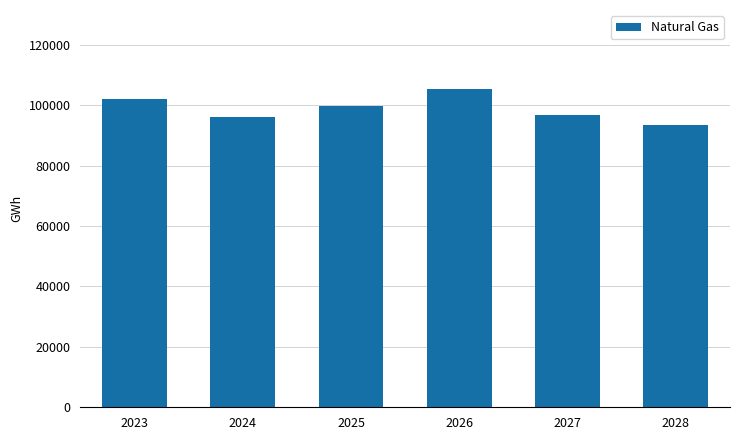

Is it true that the value at 2028 is 93319.9?

True